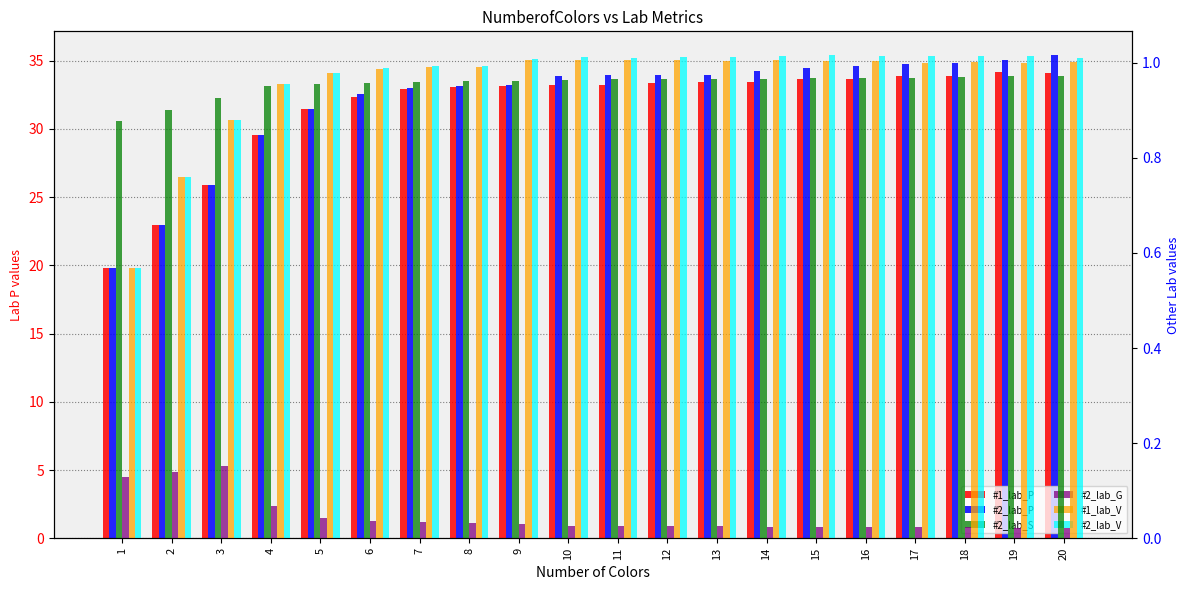

At how many categories does at least one series exceed 18?

20